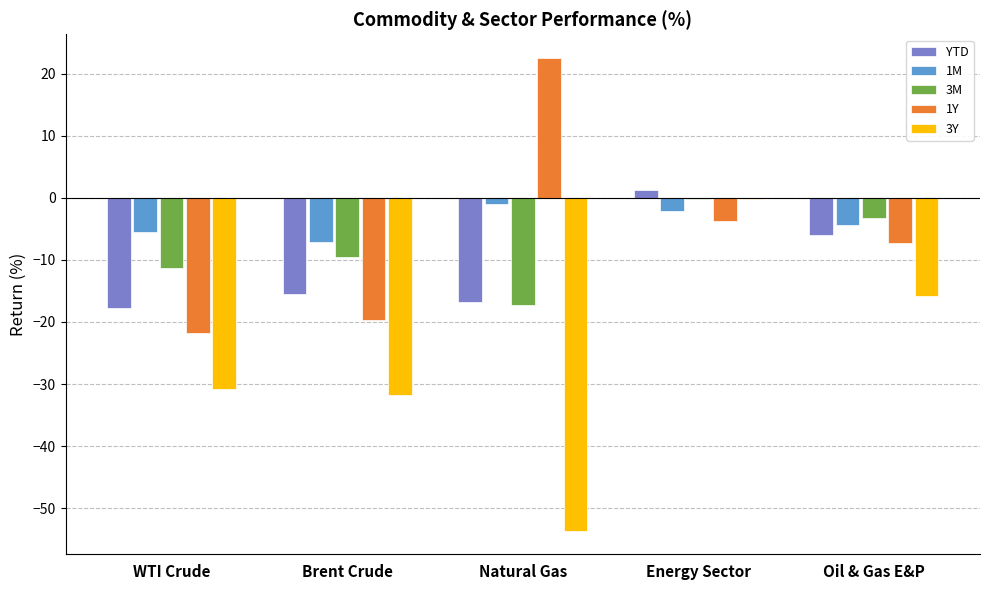

What is the sum of all 3M values?

-41.5